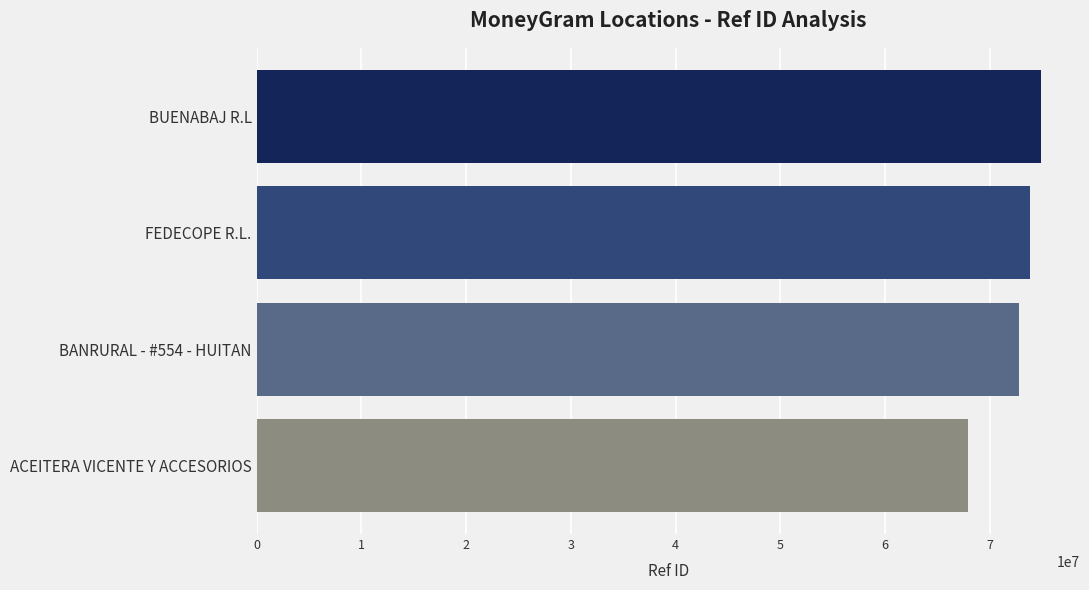

List the labels in order of value, largest first.

BUENABAJ R.L, FEDECOPE R.L., BANRURAL - #554 - HUITAN, ACEITERA VICENTE Y ACCESORIOS